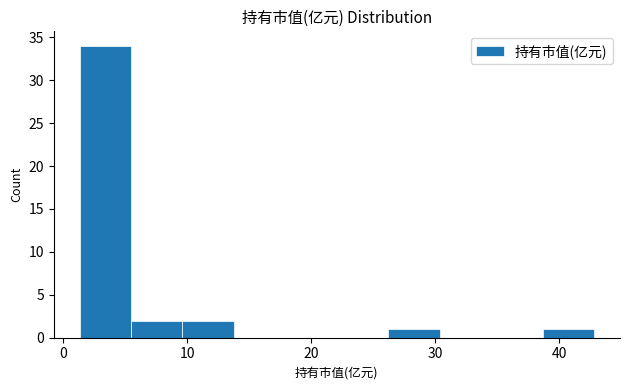

Reading left to right, transcribe this chart: for each bar, give the range it covers on the x-axis and its height. Neither the bar edges nor the heights are printed on the chart, so give them approximately, as read against the axes.

1 to 5: 34
5 to 10: 2
10 to 14: 2
14 to 18: 0
18 to 22: 0
22 to 26: 0
26 to 30: 1
30 to 35: 0
35 to 39: 0
39 to 43: 1